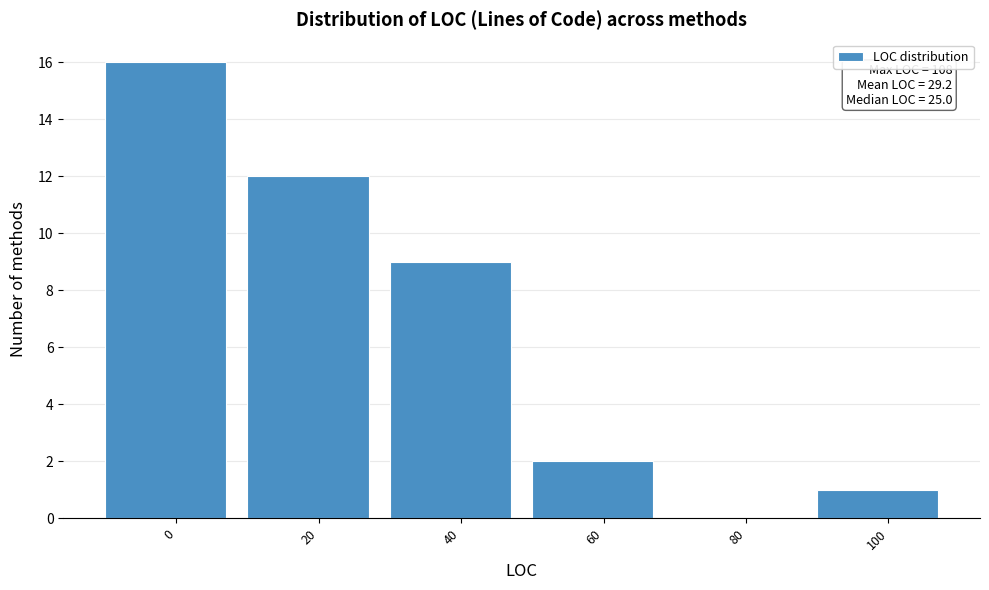

Reading right to left, extract all data points from this chart.

100=1	80=0	60=2	40=9	20=12	0=16